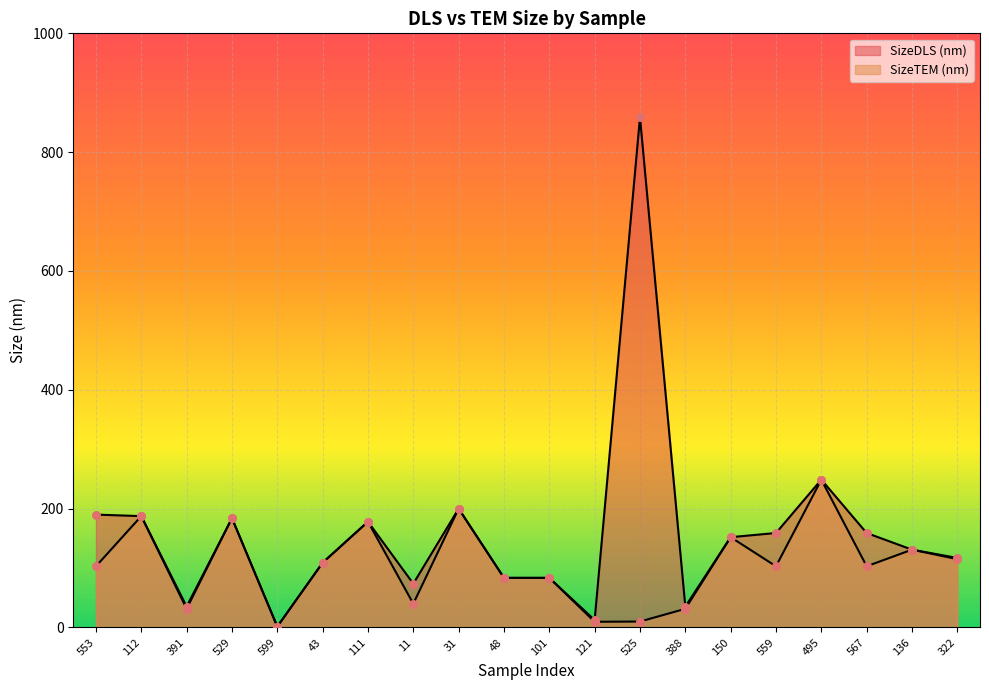

Which series has the largest total across all categories?

SizeDLS (nm)